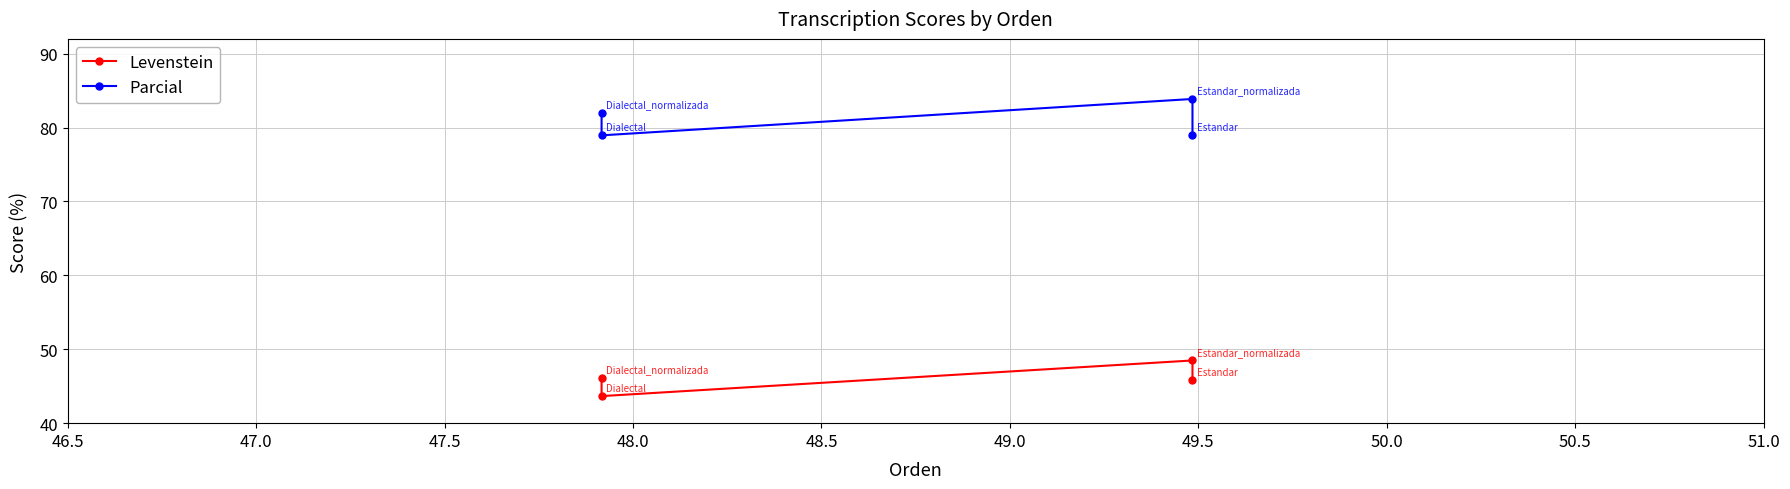

Is the value of Levenstein at 48.0 greater than the value of Parcial at 46.5?

No